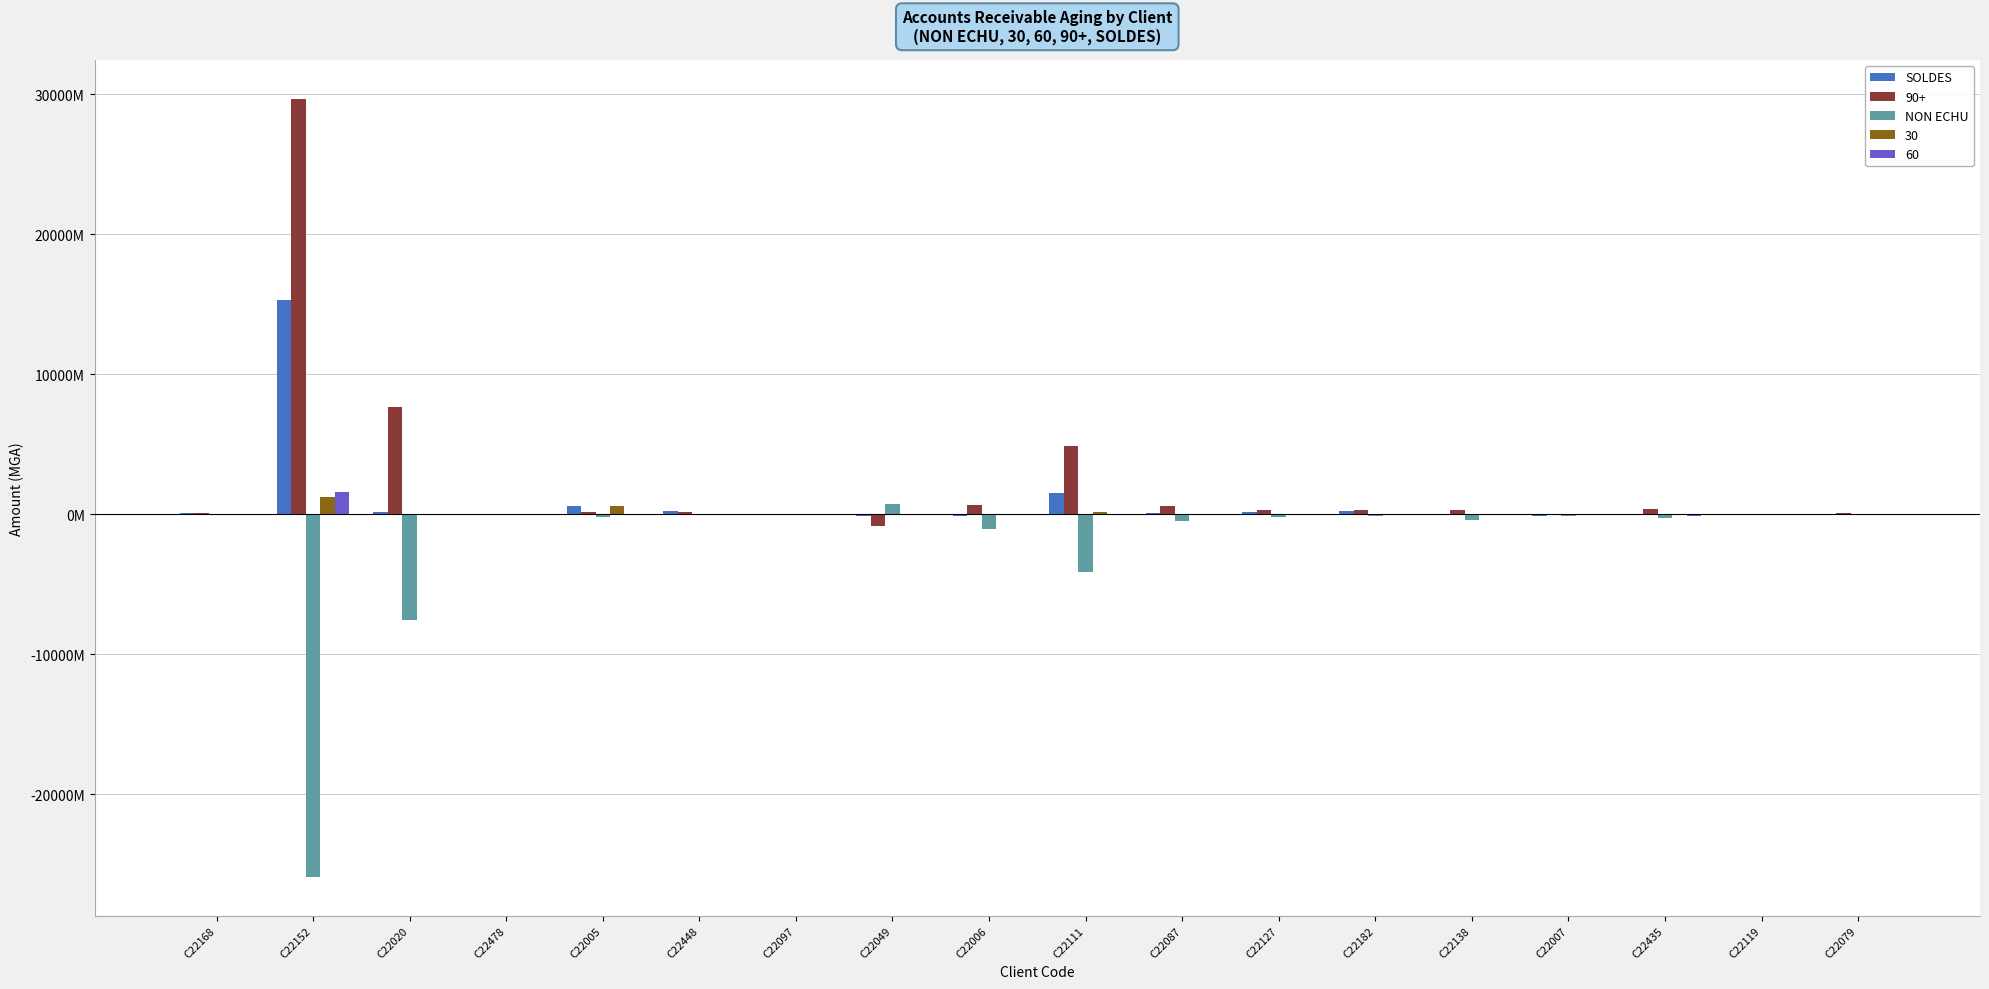

Between C22168 and C22448, which series saw the biggest shift?

SOLDES